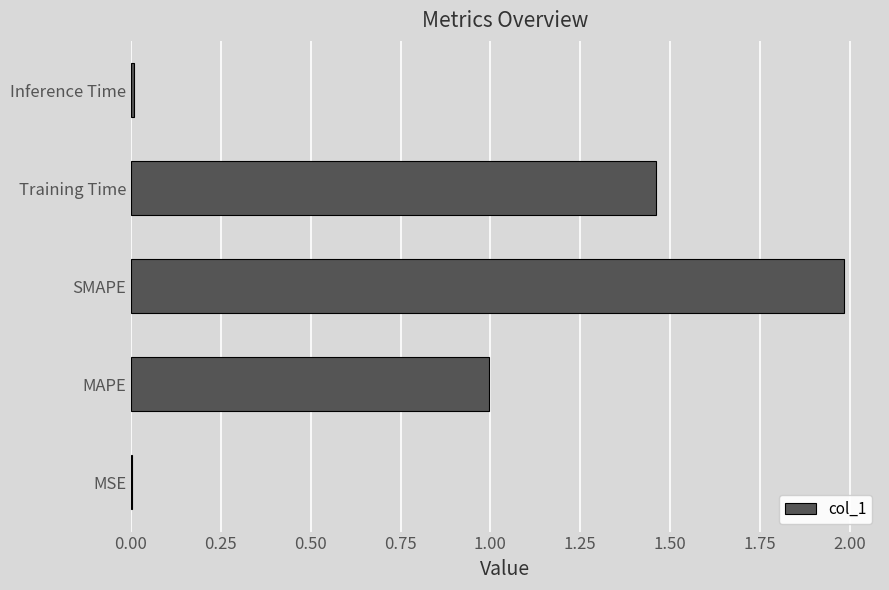

The value at MAPE is 0.5. True or false?

False